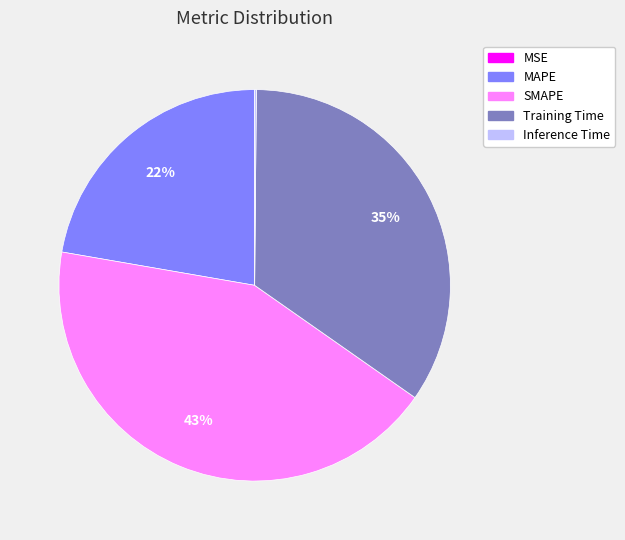

Which has a higher value, MAPE or SMAPE?

SMAPE